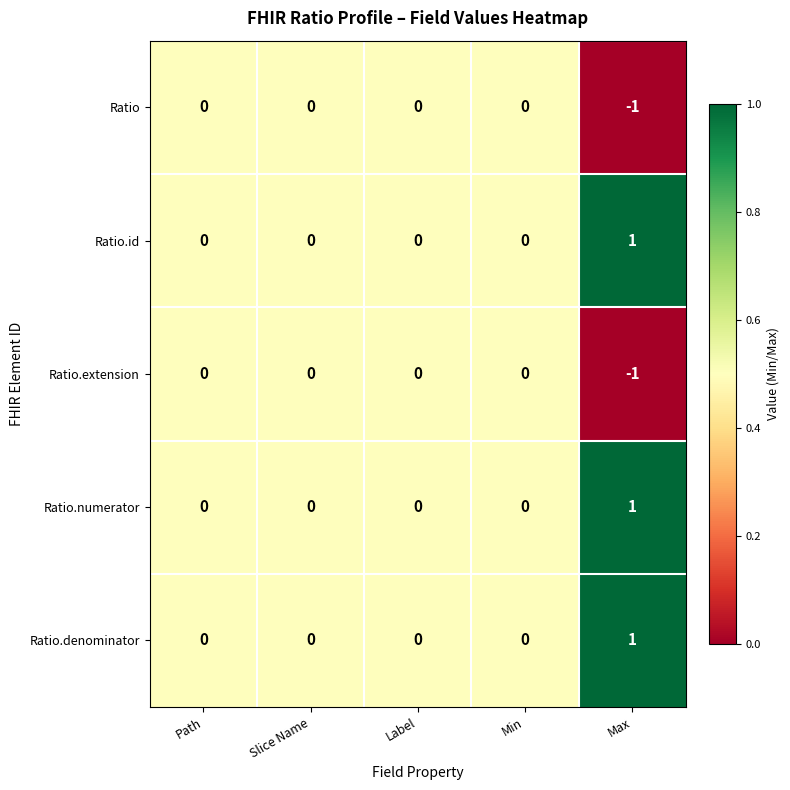

The value of Ratio.denominator at Label is 0. True or false?

True